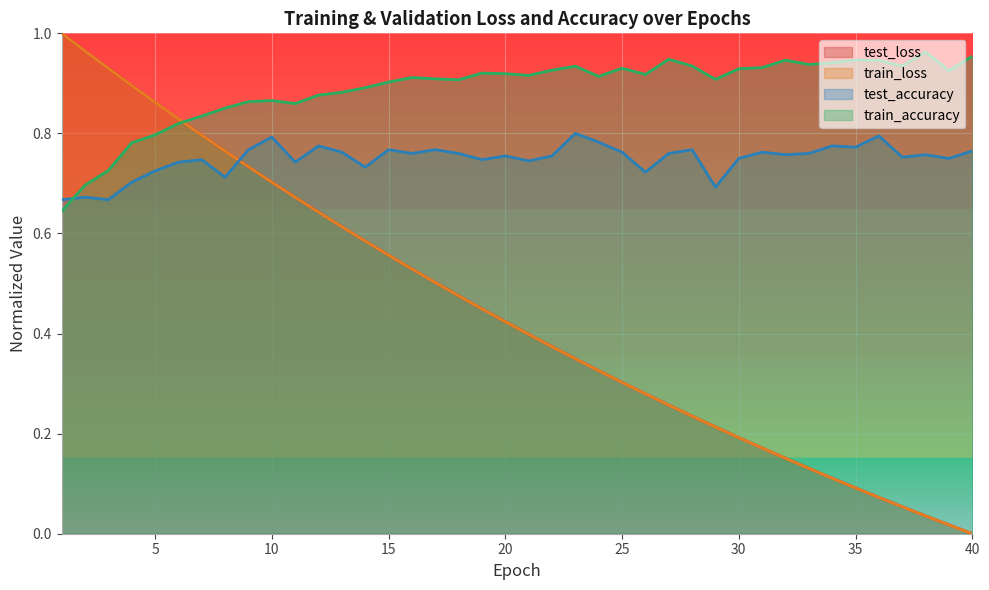

Reading left to right, extract all data points from this chart.

test_loss: 1=1.0	2=1.0	3=0.9	4=0.9	5=0.9	6=0.8	7=0.8	8=0.8	9=0.7	10=0.7	11=0.7	12=0.6	13=0.6	14=0.6	15=0.6	16=0.5	17=0.5	18=0.5	19=0.4	20=0.4	21=0.4	22=0.4	23=0.3	24=0.3	25=0.3	26=0.3	27=0.3	28=0.2	29=0.2	30=0.2	31=0.2	32=0.2	33=0.1	34=0.1	35=0.1	36=0.1	37=0.1	38=0.0	39=0.0	40=0.0
train_loss: 1=1.0	2=1.0	3=0.9	4=0.9	5=0.9	6=0.8	7=0.8	8=0.8	9=0.7	10=0.7	11=0.7	12=0.6	13=0.6	14=0.6	15=0.6	16=0.5	17=0.5	18=0.5	19=0.4	20=0.4	21=0.4	22=0.4	23=0.3	24=0.3	25=0.3	26=0.3	27=0.3	28=0.2	29=0.2	30=0.2	31=0.2	32=0.2	33=0.1	34=0.1	35=0.1	36=0.1	37=0.1	38=0.0	39=0.0	40=0.0
train_accuracy: 1=0.6	2=0.7	3=0.7	4=0.8	5=0.8	6=0.8	7=0.8	8=0.9	9=0.9	10=0.9	11=0.9	12=0.9	13=0.9	14=0.9	15=0.9	16=0.9	17=0.9	18=0.9	19=0.9	20=0.9	21=0.9	22=0.9	23=0.9	24=0.9	25=0.9	26=0.9	27=0.9	28=0.9	29=0.9	30=0.9	31=0.9	32=0.9	33=0.9	34=0.9	35=0.9	36=0.9	37=0.9	38=1.0	39=0.9	40=1.0
test_accuracy: 1=0.7	2=0.7	3=0.7	4=0.7	5=0.7	6=0.7	7=0.7	8=0.7	9=0.8	10=0.8	11=0.7	12=0.8	13=0.8	14=0.7	15=0.8	16=0.8	17=0.8	18=0.8	19=0.7	20=0.8	21=0.7	22=0.8	23=0.8	24=0.8	25=0.8	26=0.7	27=0.8	28=0.8	29=0.7	30=0.8	31=0.8	32=0.8	33=0.8	34=0.8	35=0.8	36=0.8	37=0.8	38=0.8	39=0.8	40=0.8